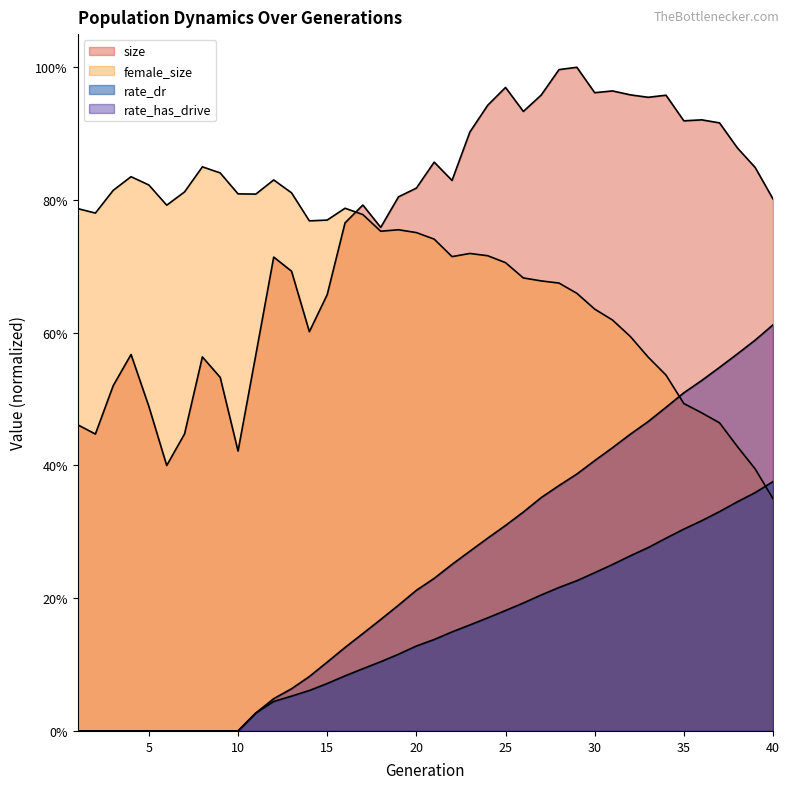

True or false: size has a value of 0.6 at 30.

False